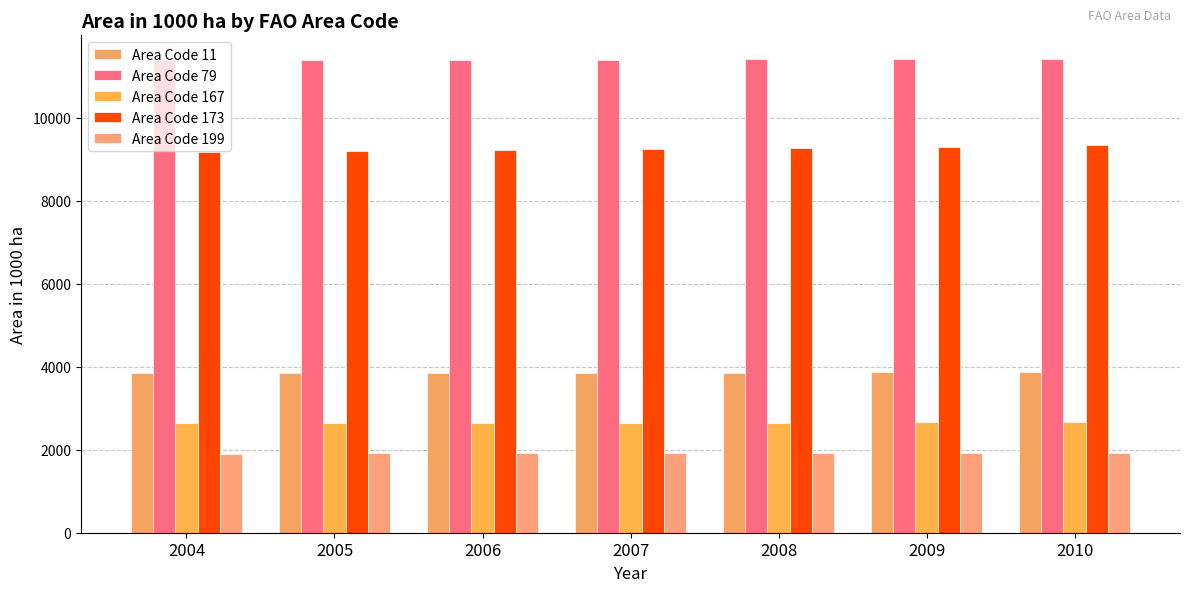

Is the value of Area Code 173 at 2010 greater than the value of Area Code 11 at 2009?

Yes